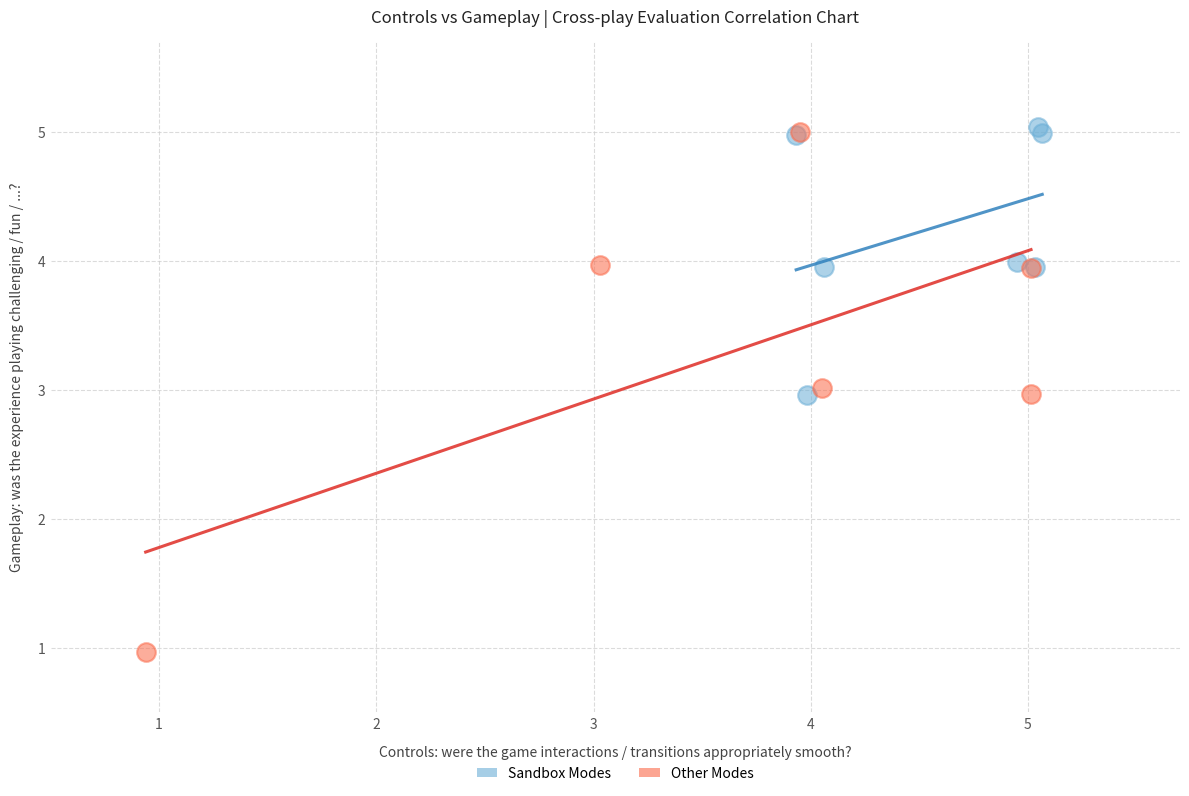

Which series has the largest Y range (max minus min)?

Other Modes